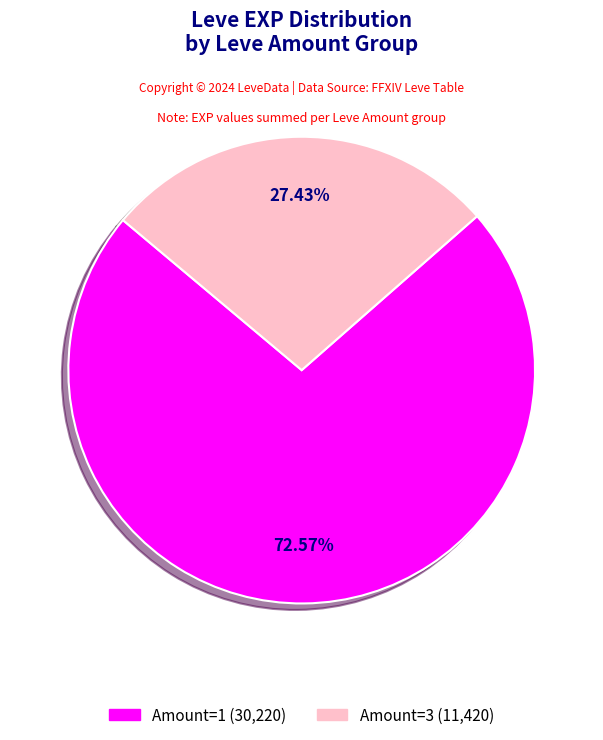

Is there a majority slice in this chart?

Yes